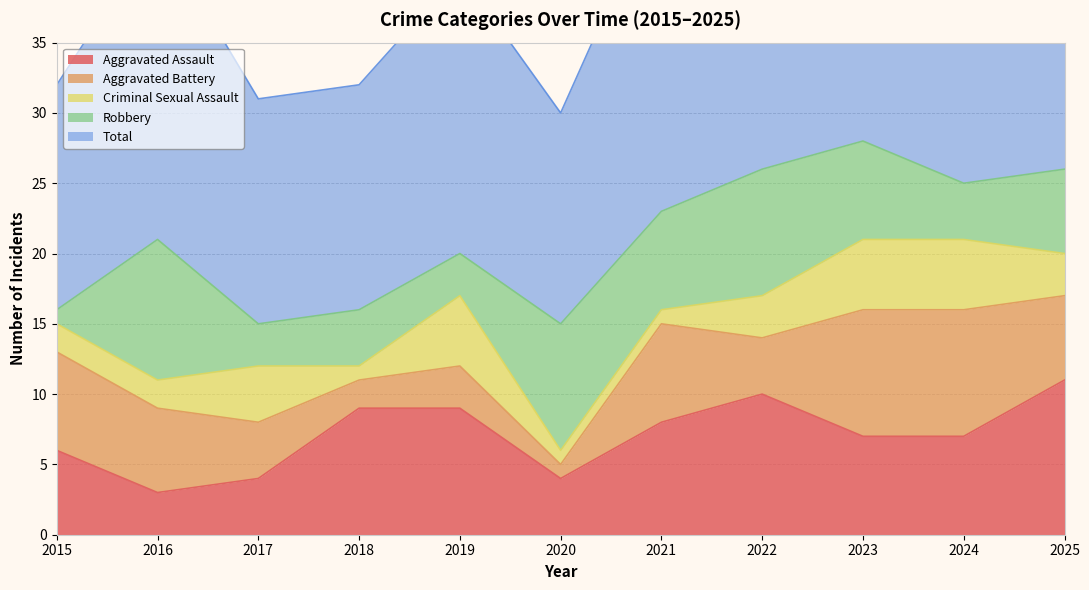

Which label corresponds to the largest value in the chart?

2023